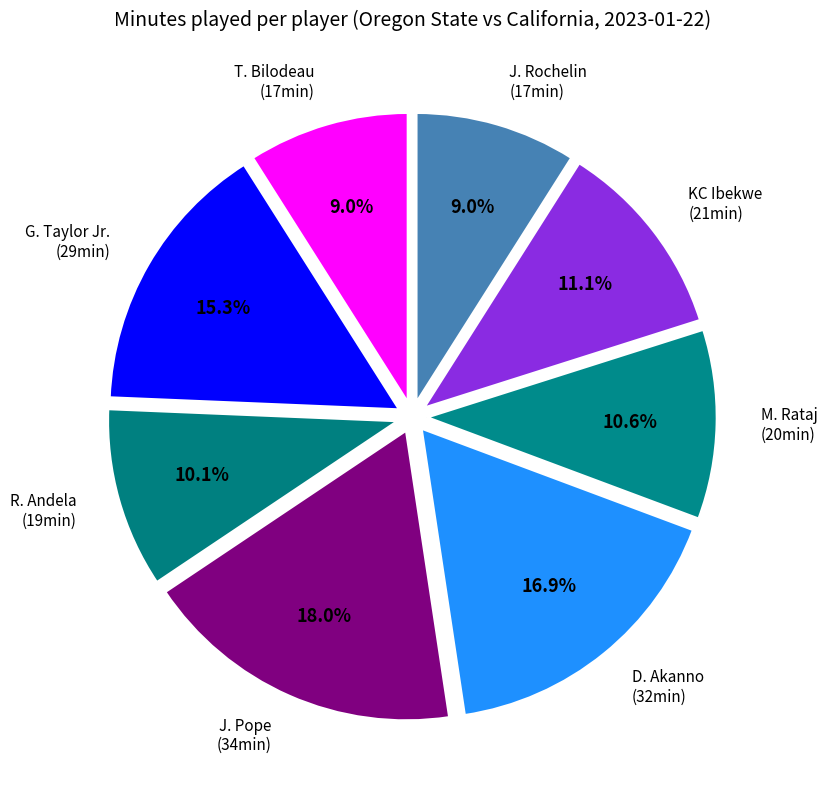

How many segments does this pie chart have?

8